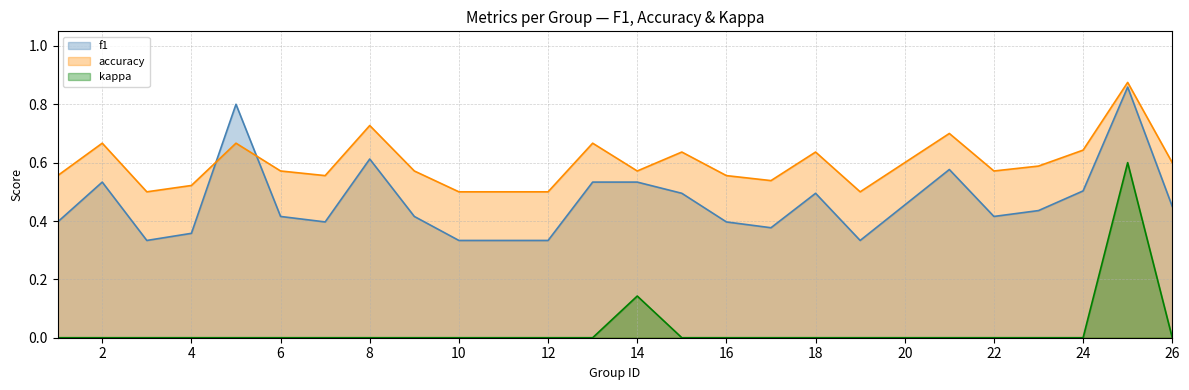

What are all the series names shown in the legend?

f1, accuracy, kappa